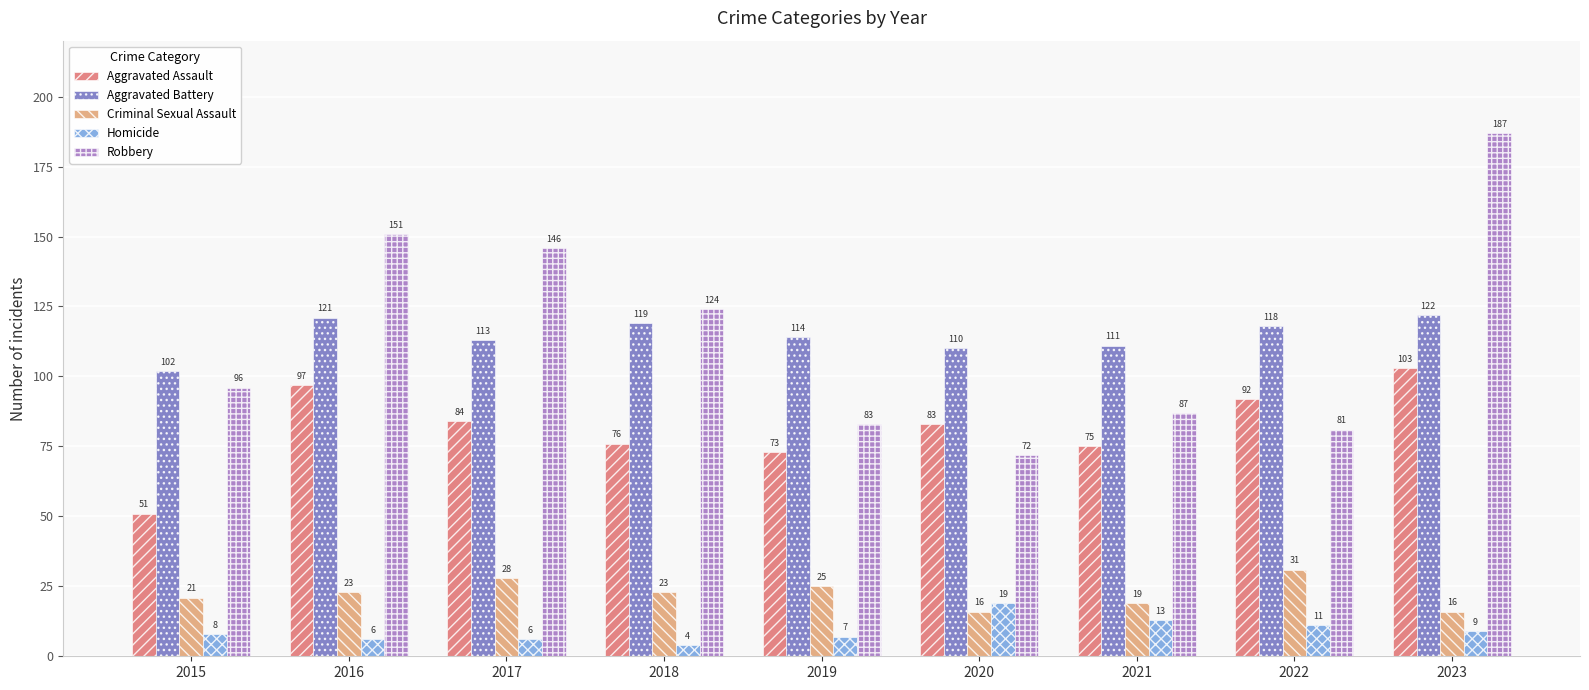

At which label does Robbery reach its minimum?

2020